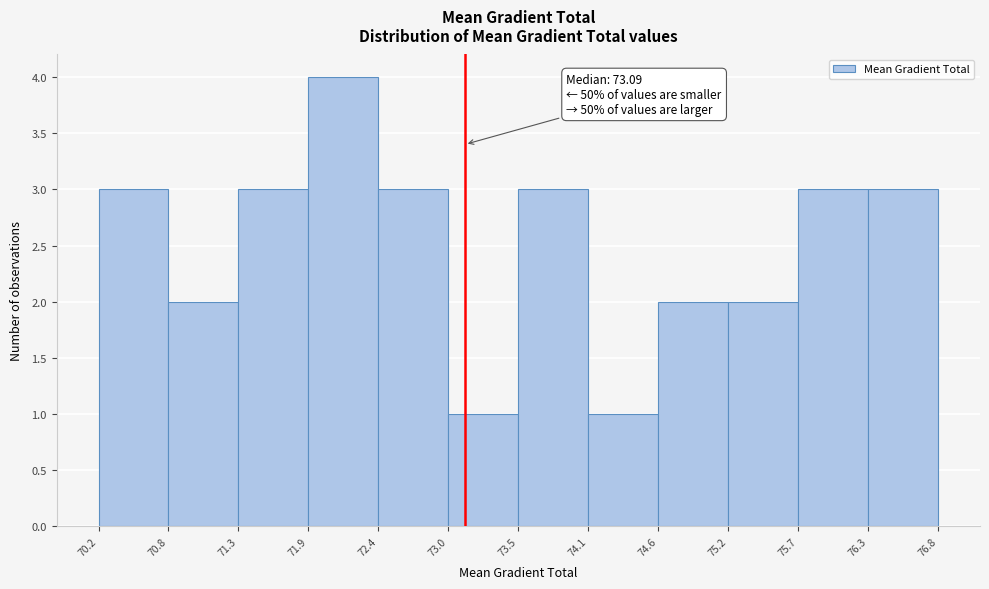

Over which range of the x-axis is the bar tallest?

71.9 to 72.4